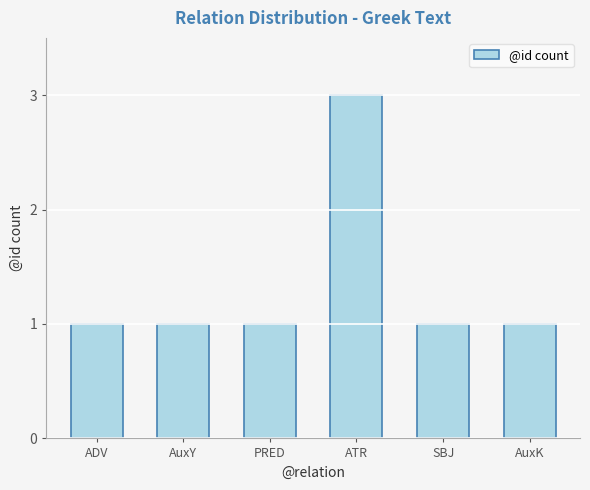

How many data points does each series have?

6